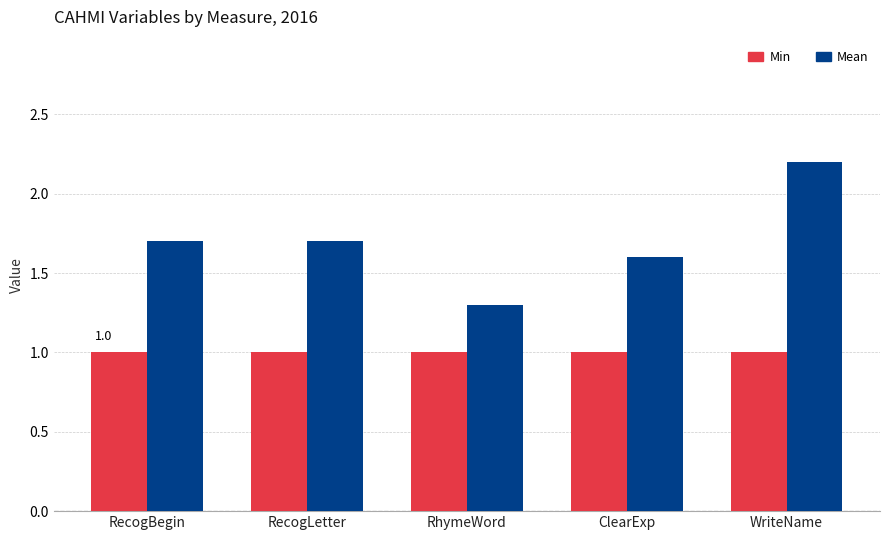

What is the average value of the Mean series?

1.7